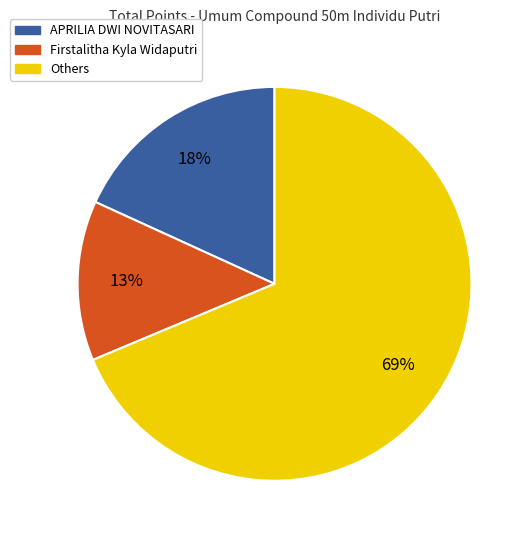

Rank the categories by value from lowest to highest.

Firstalitha Kyla Widaputri, APRILIA DWI NOVITASARI, Others